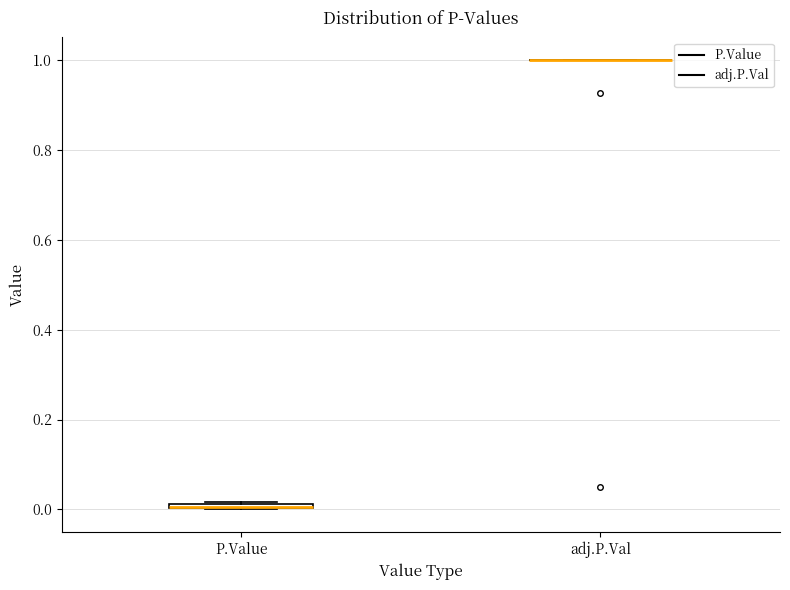

Where is the lower edge of the box for P.Value on the y-axis? The values are not printed on the chart, so give them approximately, as read against the axis.

0.00